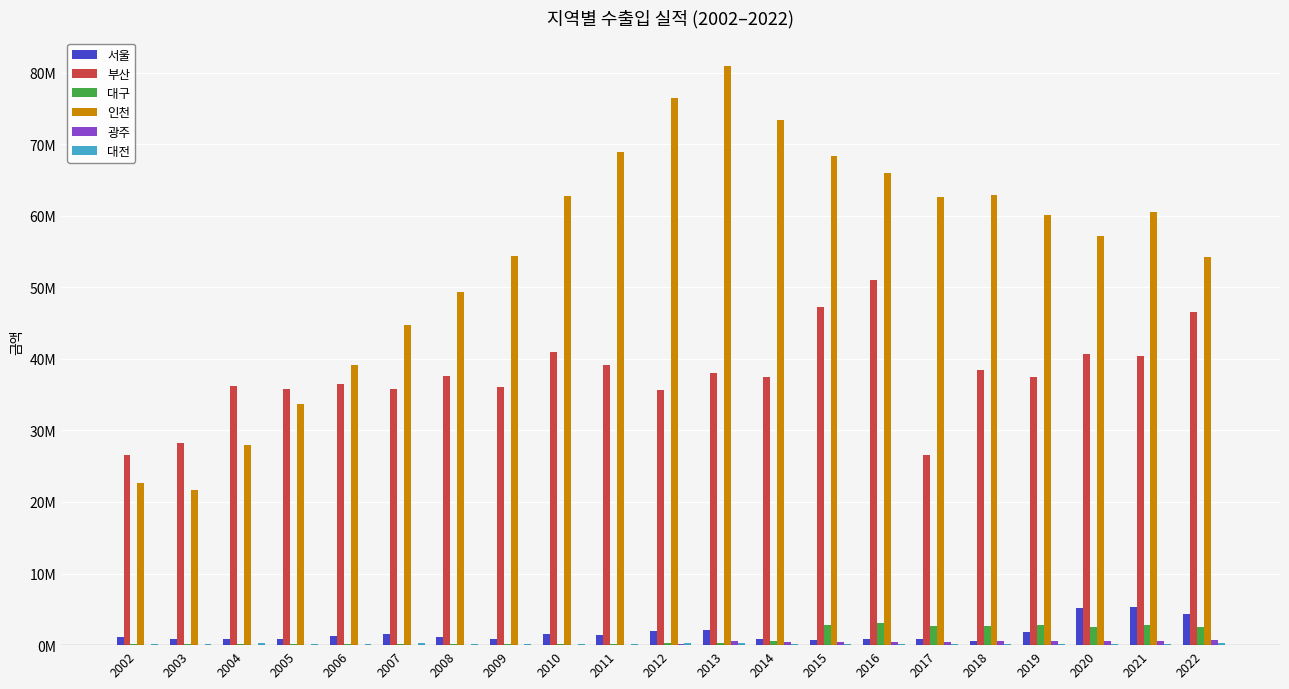

Where is 대전 nearest to the value 223379?

2005